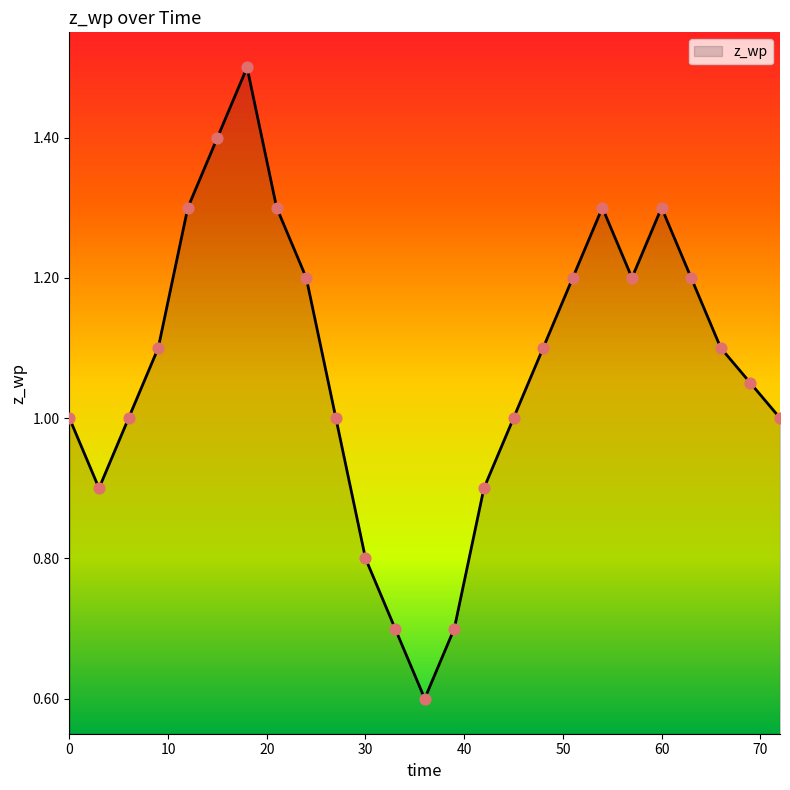

What is the greatest value displayed?

1.5